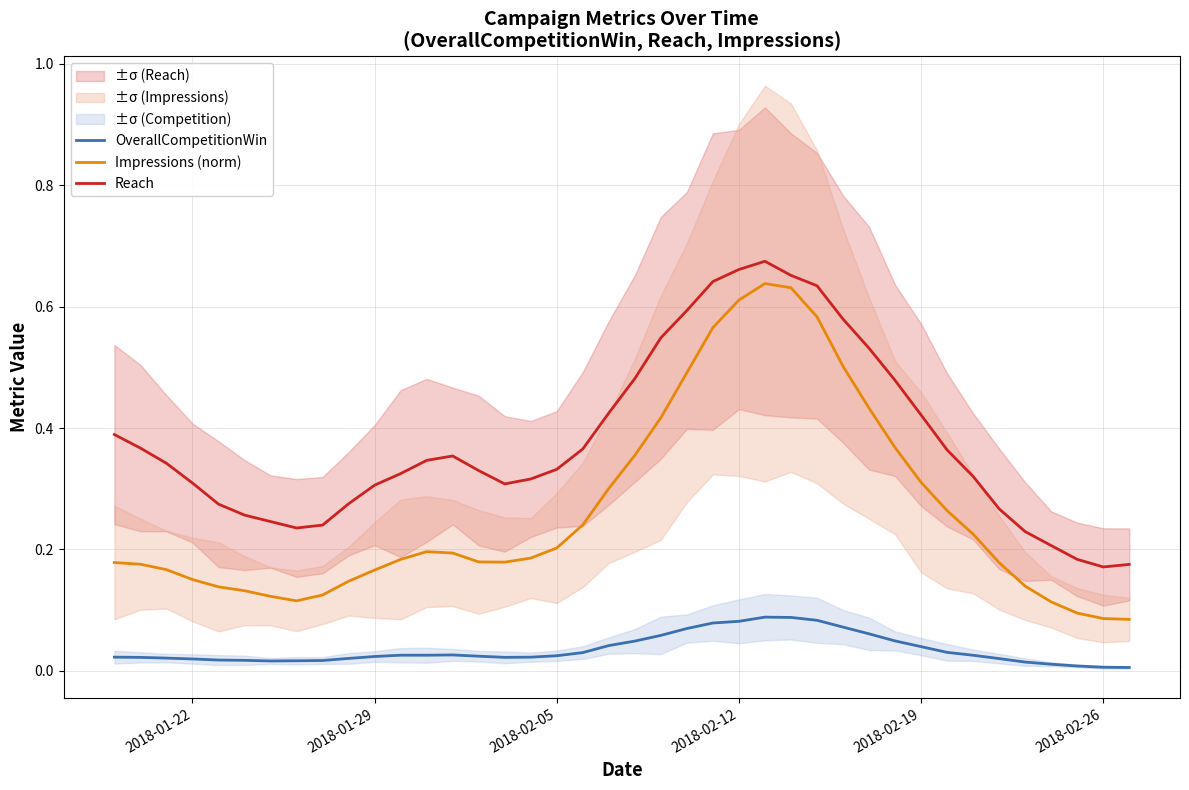

What are all the series names shown in the legend?

OverallCompetitionWin, Impressions (norm), Reach